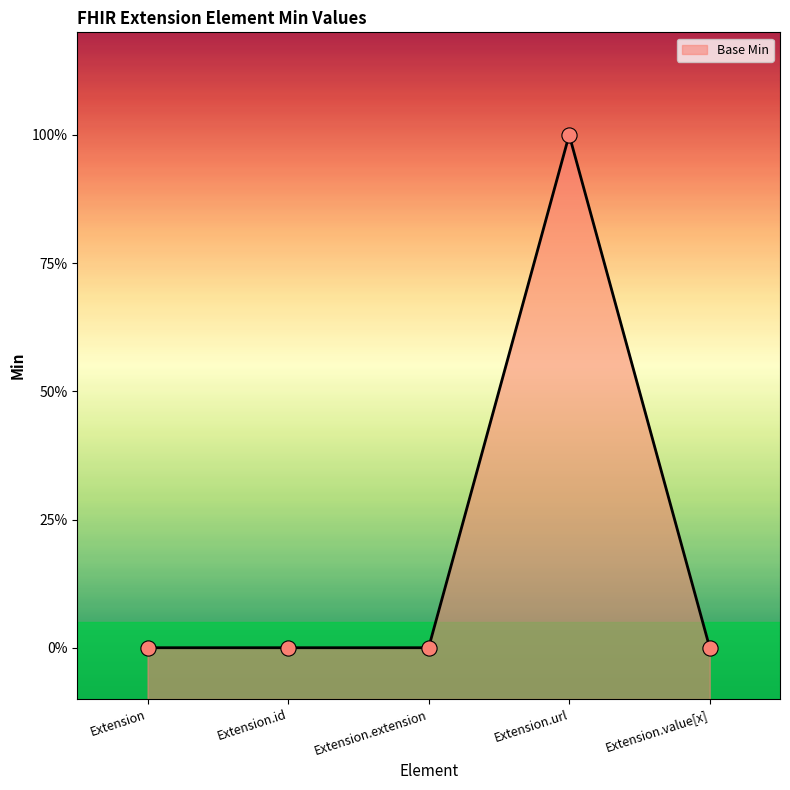

What is the change in value from Extension.id to Extension.url?

+1